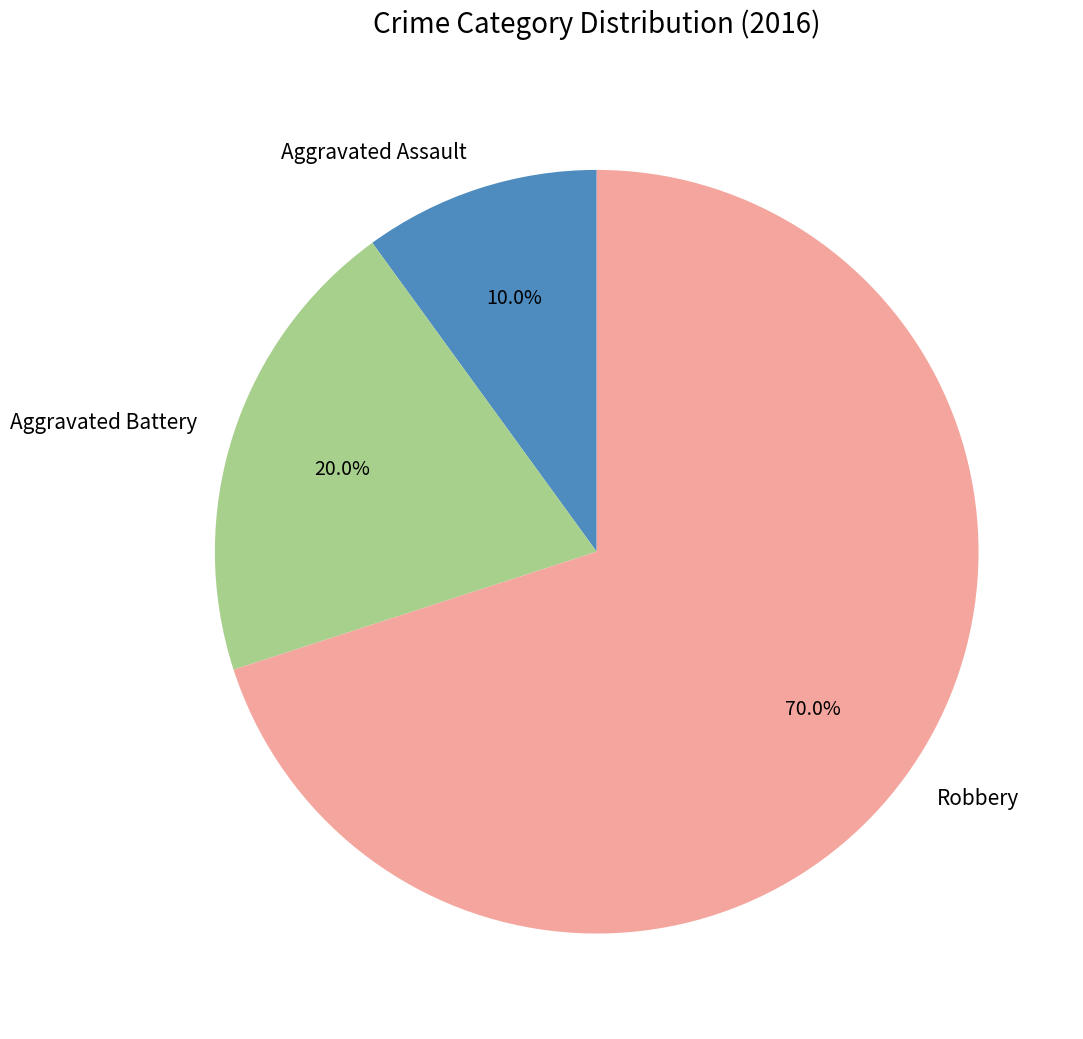

Is it true that Robbery is 70% of the pie?

True